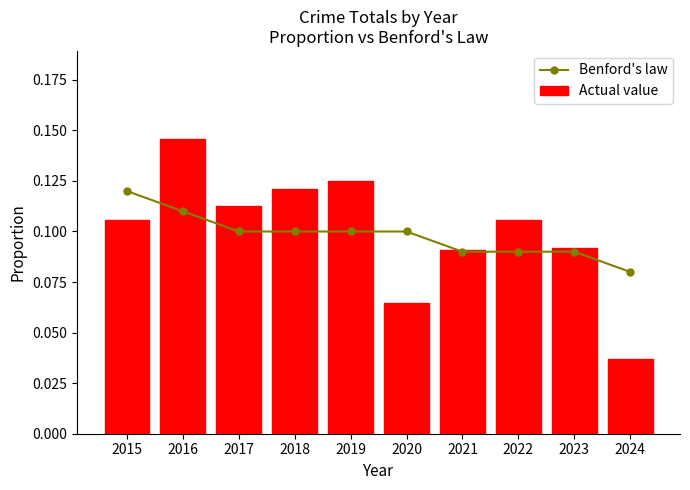

Which has a higher value, 2019 or 2020?

2019